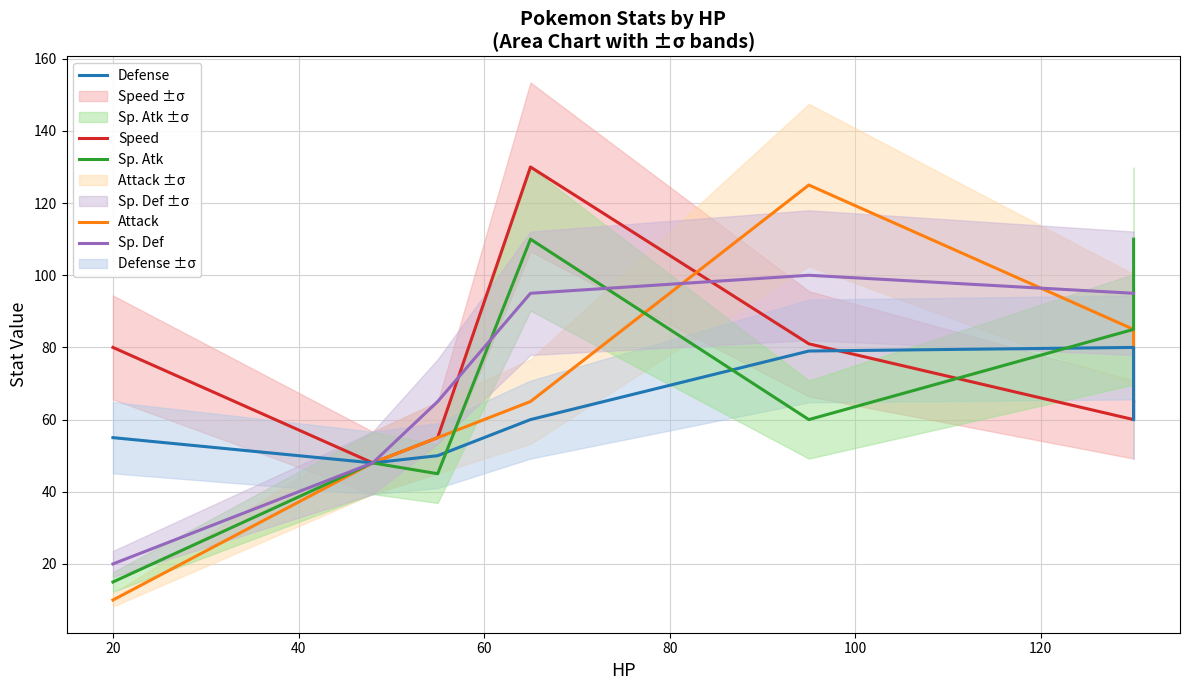

Reading left to right, list all the values displayed in this chart.

Speed: 80	48	55	130	81	60	65
Attack: 10	48	55	65	125	85	65
Defense: 55	48	50	60	79	80	60
Sp. Atk: 15	48	45	110	60	85	110
Sp. Def: 20	48	65	95	100	95	95